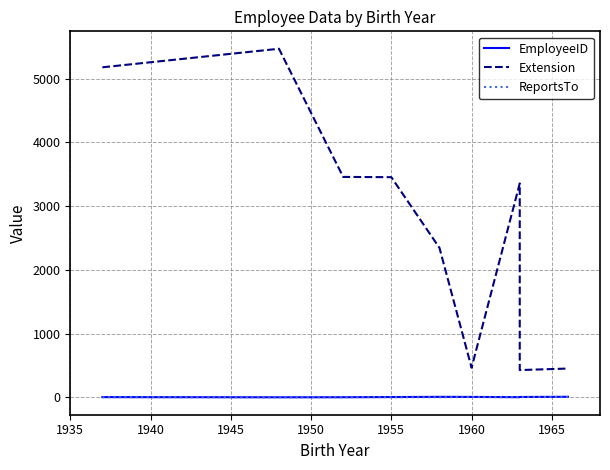

How many data points in Extension are less than 3355?

4